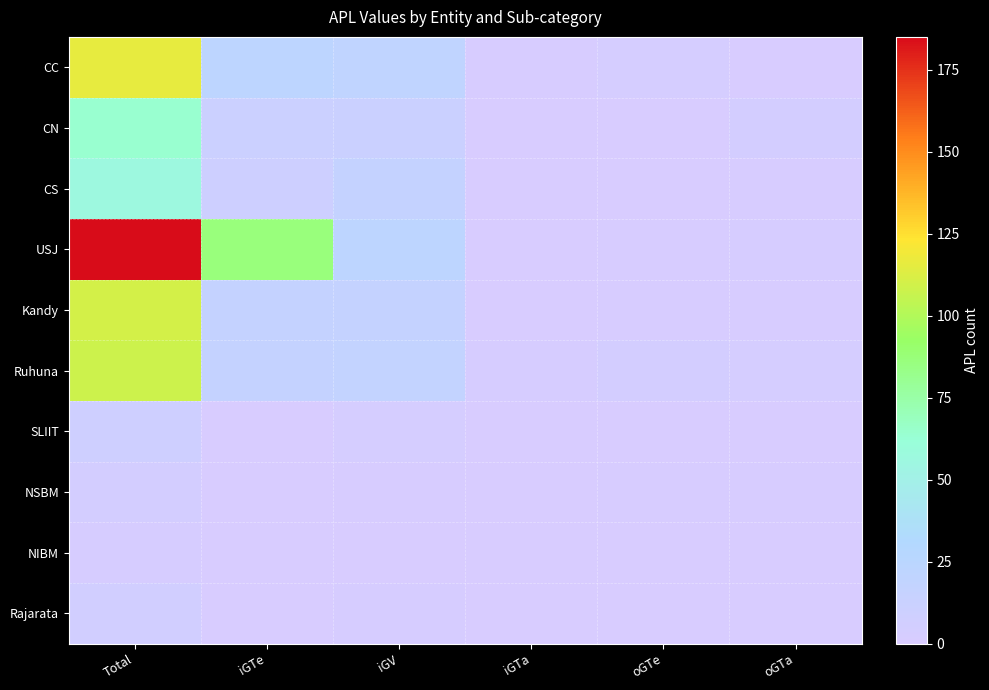

Which series has the widest spread of values?

USJ